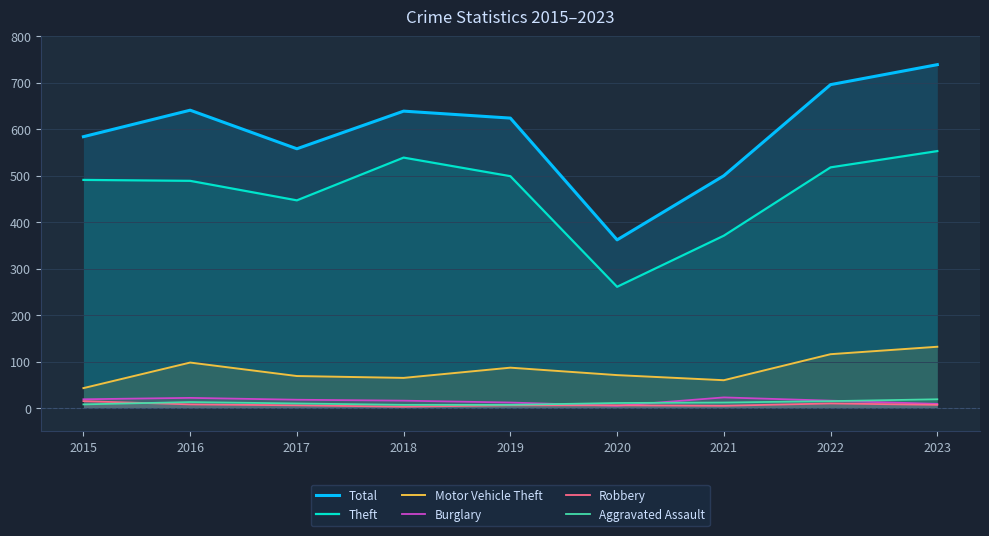

How many lines are shown in the chart?

6